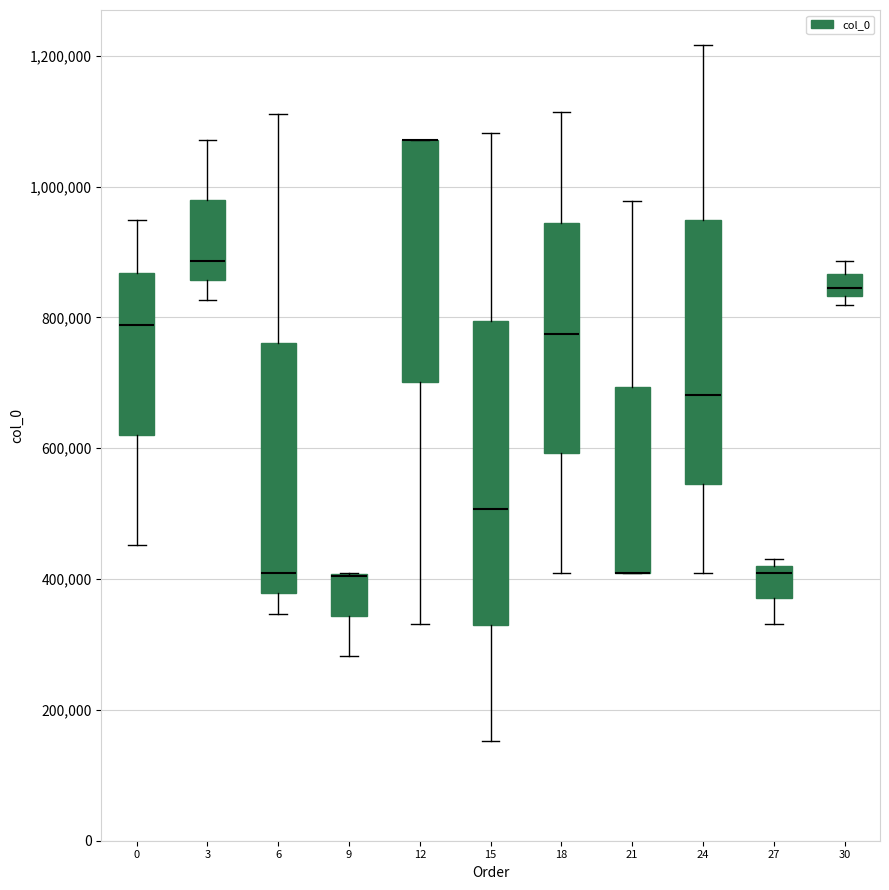

Reading left to right, transcribe this box plot: for each box, give where its median line is, the range the box spans, and where its two whiskers end, as read against the y-axis. The values are not printed on the chart, so give them approximately, as read against the axis.

0: median 780000, box 620000 to 860000, whiskers 460000 to 940000
3: median 880000, box 860000 to 980000, whiskers 820000 to 1080000
6: median 400000, box 380000 to 760000, whiskers 340000 to 1120000
9: median 400000 (drawn on the box's upper edge), box 340000 to 400000, whiskers 280000 to 400000
12: median 1080000 (drawn on the box's upper edge), box 700000 to 1080000, whiskers 340000 to 1080000
15: median 500000, box 320000 to 800000, whiskers 160000 to 1080000
18: median 780000, box 600000 to 940000, whiskers 400000 to 1120000
21: median 400000 (drawn on the box's lower edge), box 400000 to 700000, whiskers 400000 to 980000
24: median 680000, box 540000 to 940000, whiskers 400000 to 1220000
27: median 400000, box 380000 to 420000, whiskers 340000 to 440000
30: median 840000 (inside the box), box 840000 to 860000, whiskers 820000 to 880000